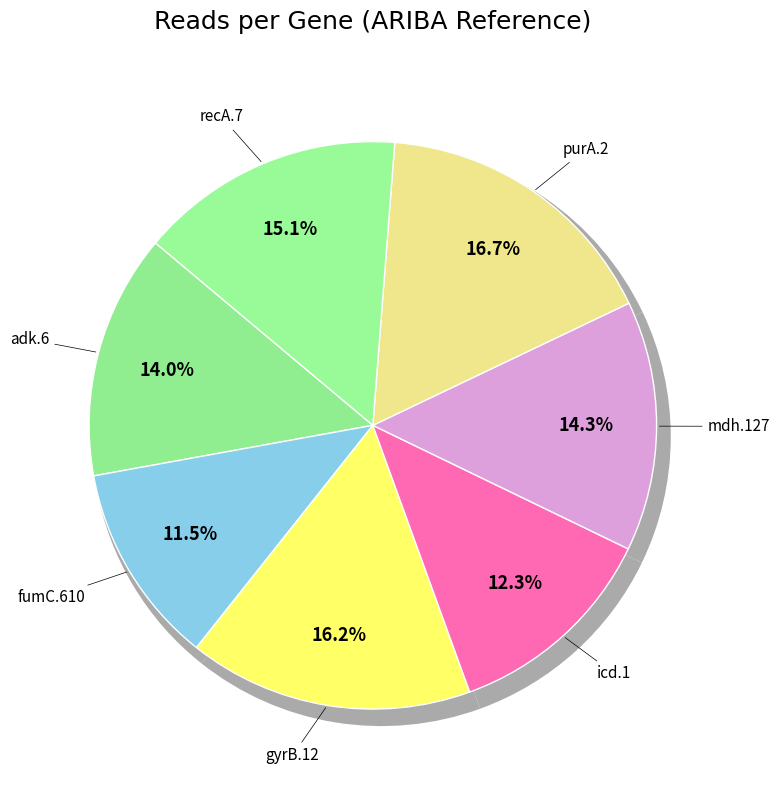

Is it true that recA.7 is 15% of the pie?

True